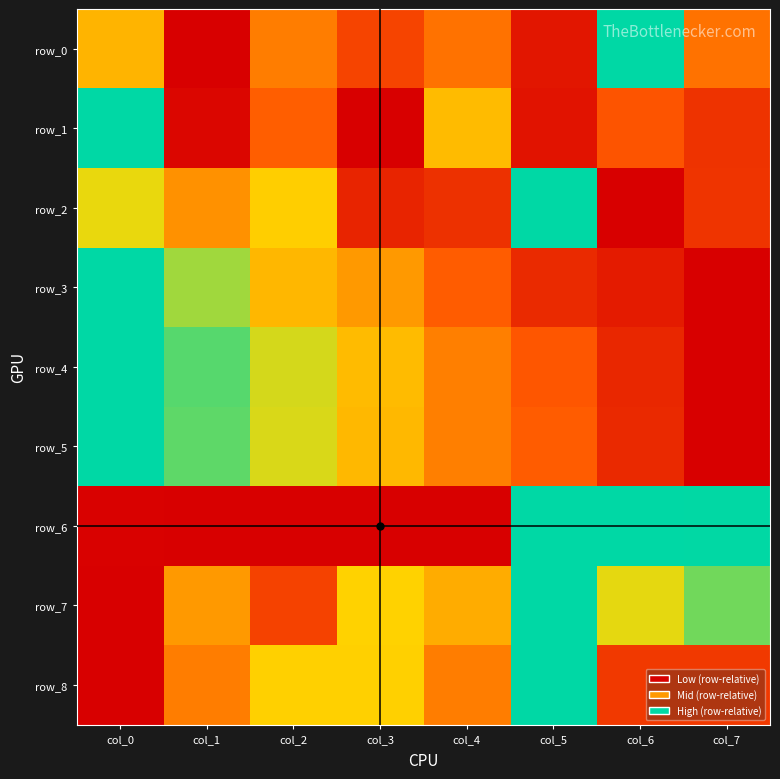

Reading right to left, what are all the values shown in this chart?

row_0: 0.4	1.0	0.1	0.4	0.3	0.4	0.0	0.6
row_1: 0.2	0.3	0.1	0.6	0.0	0.3	0.0	1.0
row_2: 0.2	0.0	1.0	0.2	0.1	0.6	0.5	0.7
row_3: 0.0	0.1	0.2	0.3	0.5	0.6	0.8	1.0
row_4: 0.0	0.1	0.3	0.4	0.6	0.7	0.9	1.0
row_5: 0.0	0.2	0.3	0.4	0.6	0.7	0.9	1.0
row_6: 1.0	1.0	1.0	0.0	0.0	0.0	0.0	0.0
row_7: 0.9	0.7	1.0	0.5	0.7	0.2	0.5	0.0
row_8: 0.2	0.2	1.0	0.4	0.6	0.6	0.4	0.0